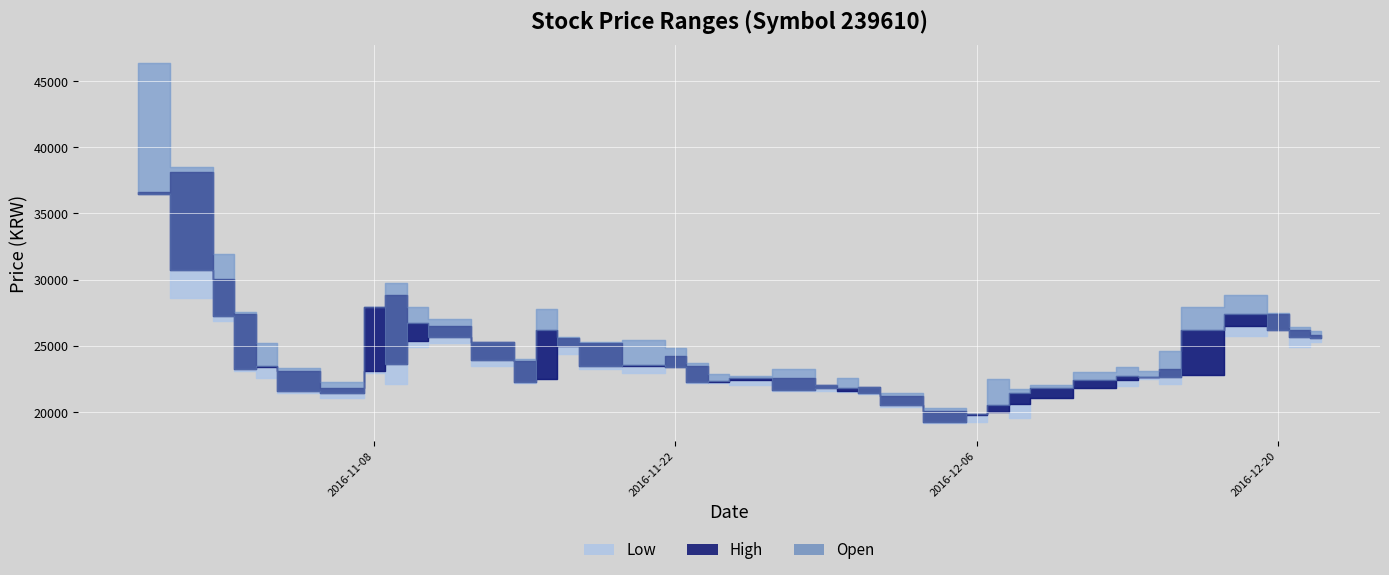

At which category is the sum across all series the highest?

2016-10-28